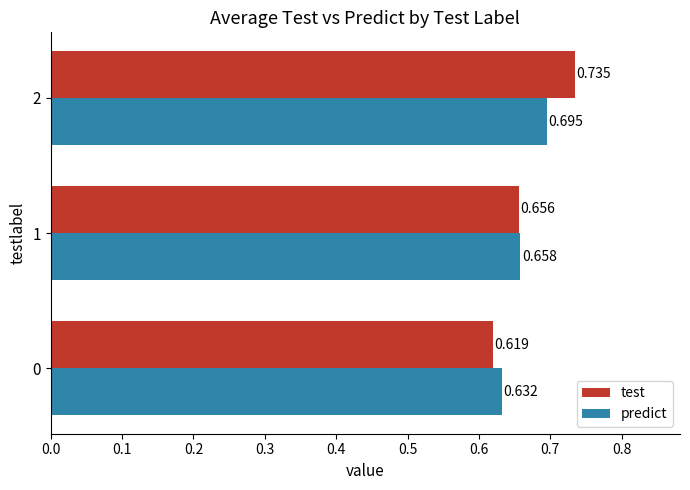

Between 1 and 2, which series saw the biggest shift?

test